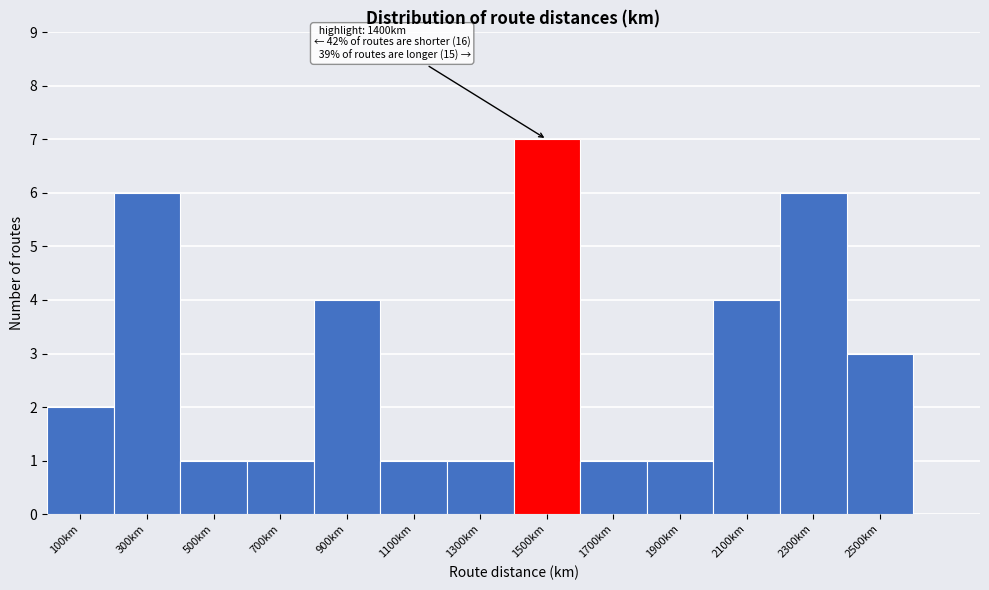

Over which range of the x-axis is the bar tallest?

1400 to 1600